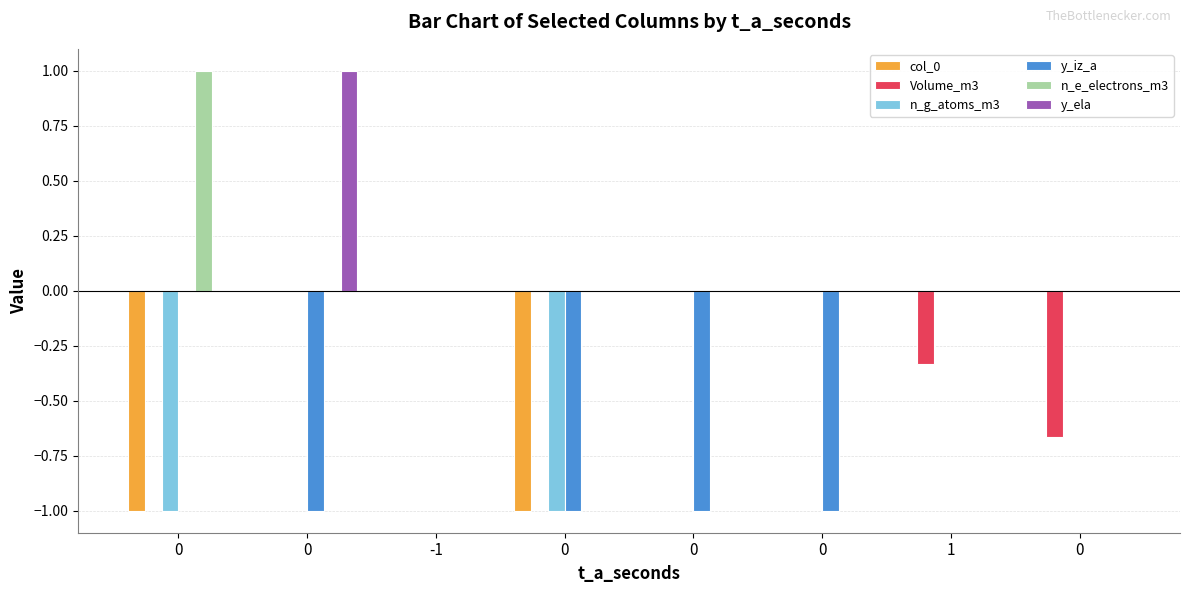

What are all the series names shown in the legend?

col_0, Volume_m3, n_g_atoms_m3, y_iz_a, n_e_electrons_m3, y_ela